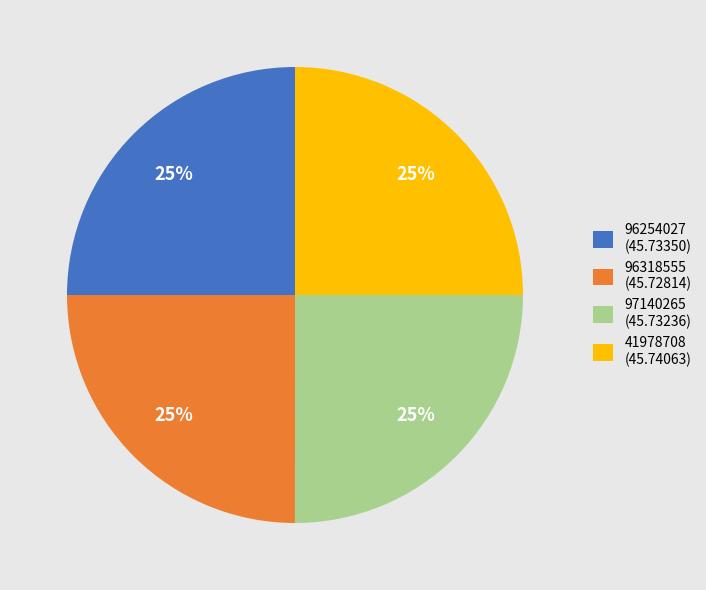

To the nearest percent, what is the combined percentage of 41978708 (45.74063) and 97140265 (45.73236)?

50%